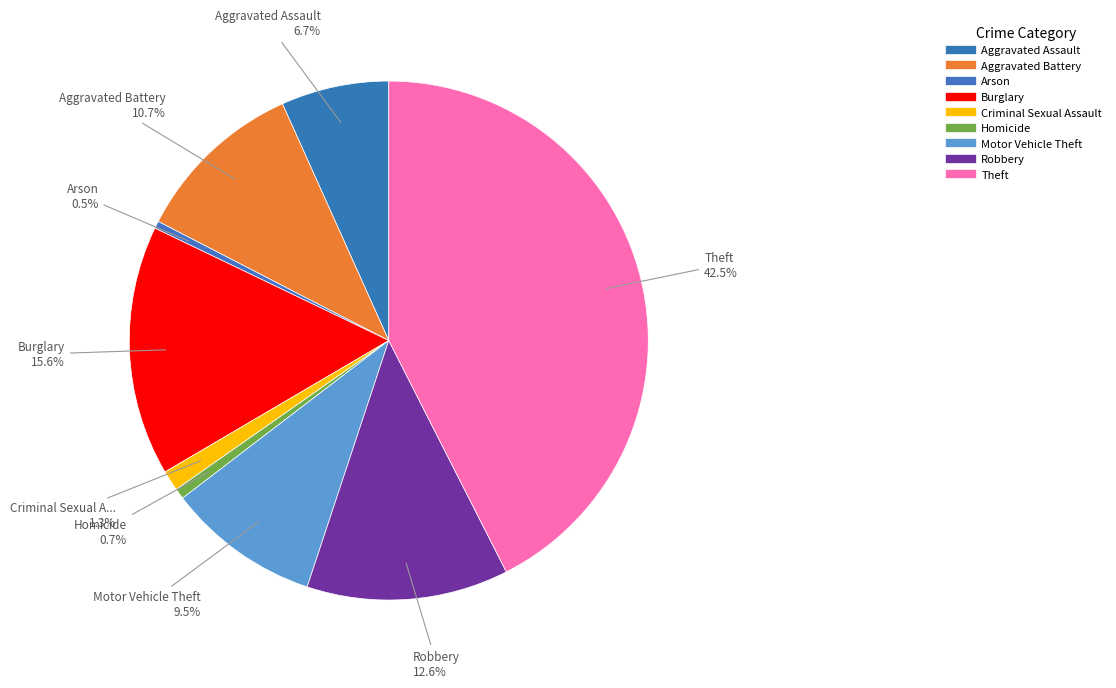

What portion of the pie excludes Aggravated Assault?

93.3%